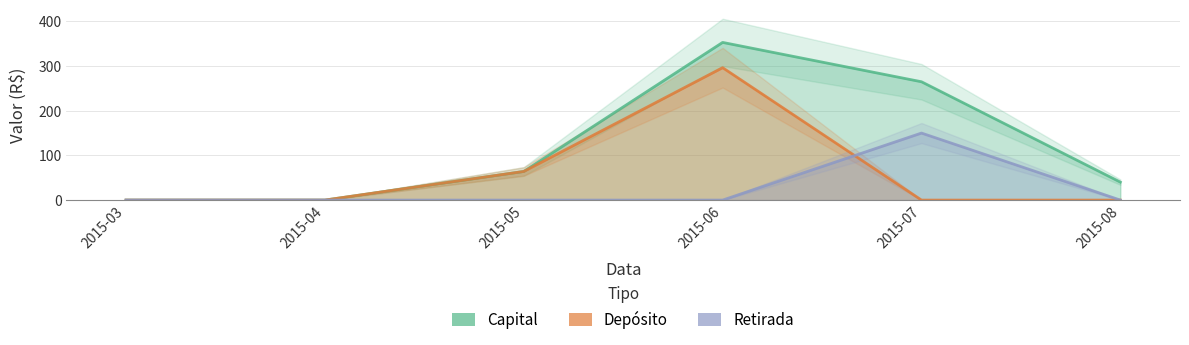

How many distinct data groups are displayed?

3